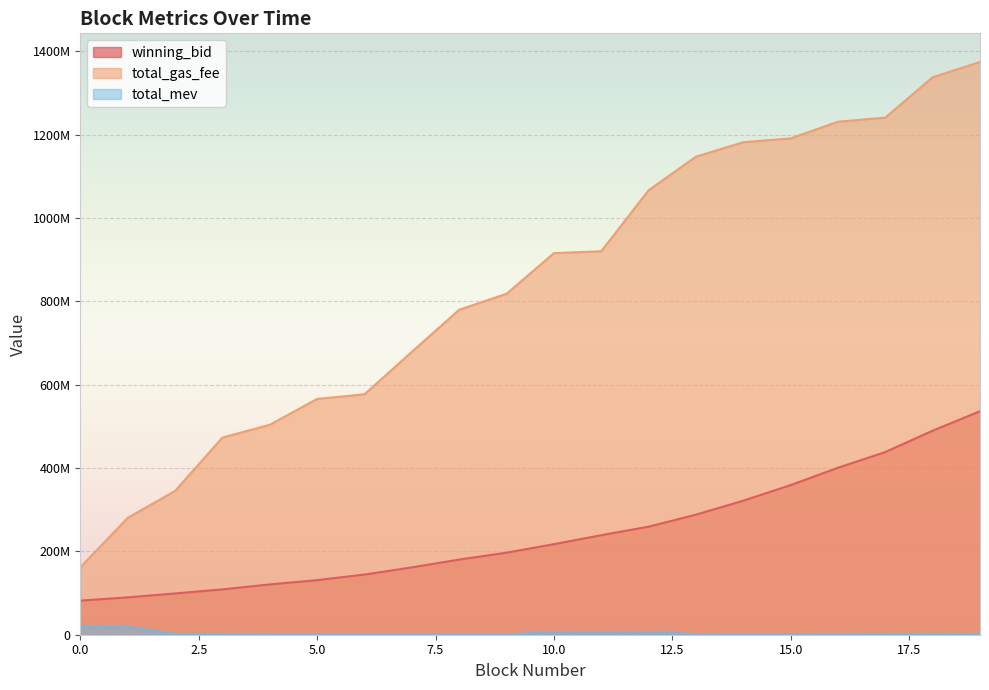

Reading left to right, what are all the values shown in this chart?

winning_bid: 81931747.4	89648981.0	99017982.5	108805703.1	120733028.6	130972979.8	144404457.5	161592683.2	180376872.8	196919411.8	217250698.4	238799872.7	259329511.6	288067896.4	321666936.6	359054805.1	400698699.3	438345134.1	489656516.4	536364711.8
total_gas_fee: 162035003.0	280494996.0	345090002.0	473220002.0	503780006.0	565950005.0	577000005.0	678900005.0	779900002.0	818200002.0	915700002.0	920300001.0	1066600001.0	1147200004.0	1182000002.0	1191000002.0	1231100002.0	1241000002.0	1337800002.0	1374500002.0
total_mev: 18316620.0	18638850.0	1871220.0	1879590.0	1578590.0	1555180.0	1309380.0	1361980.0	946210.0	974710.0	5757010.0	5457210.0	5961110.0	1641110.0	1573210.0	1548510.0	1833510.0	1847610.0	2057710.0	1927110.0